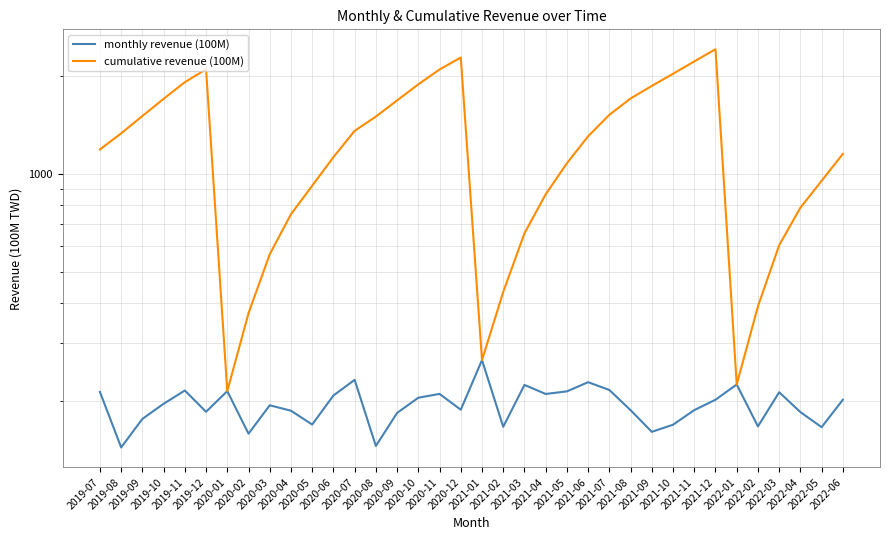

True or false: cumulative revenue (100M) and monthly revenue (100M) intersect in this chart.

False